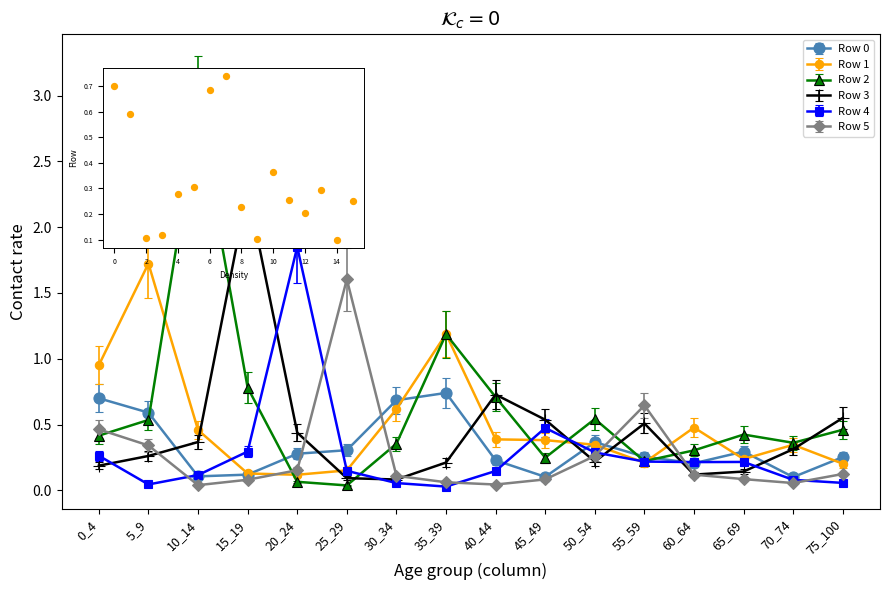

Which series has the largest range (max minus min)?

Row 2